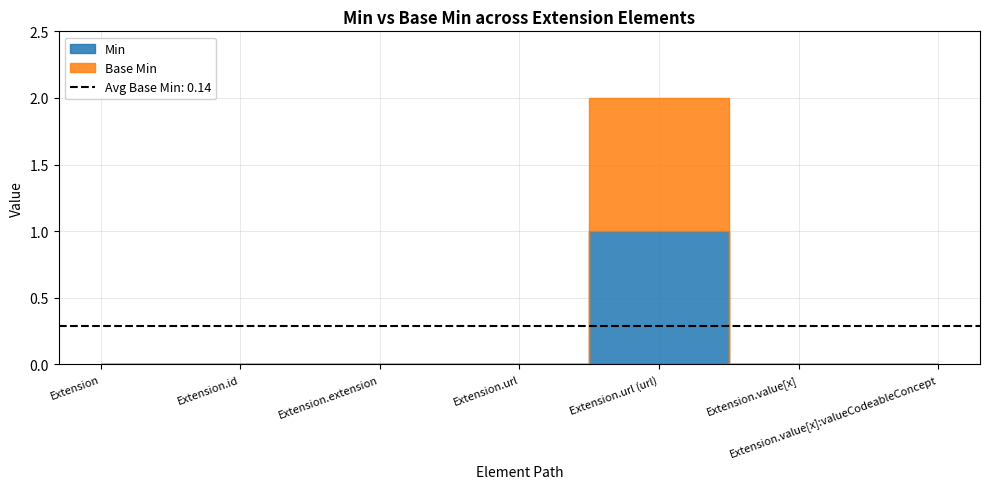

What is the label of the 2nd point from the left?

Extension.id